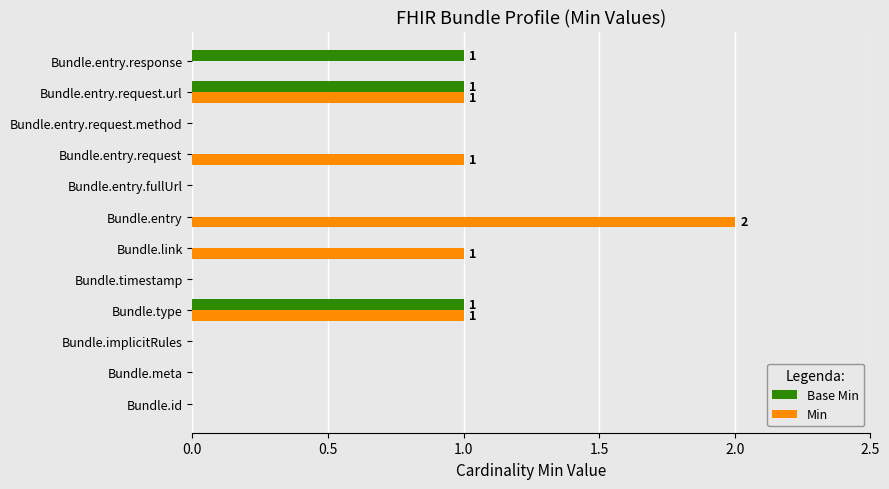

At which category does the chart reach its peak across all series?

Bundle.entry